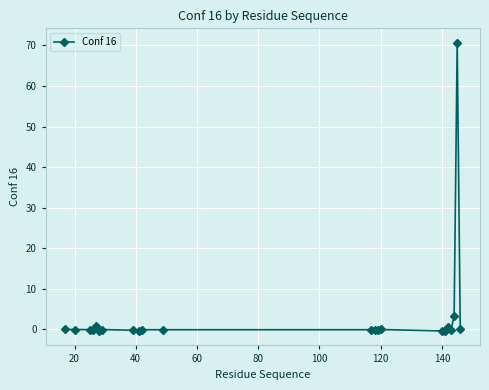

What is the greatest value displayed?

70.7